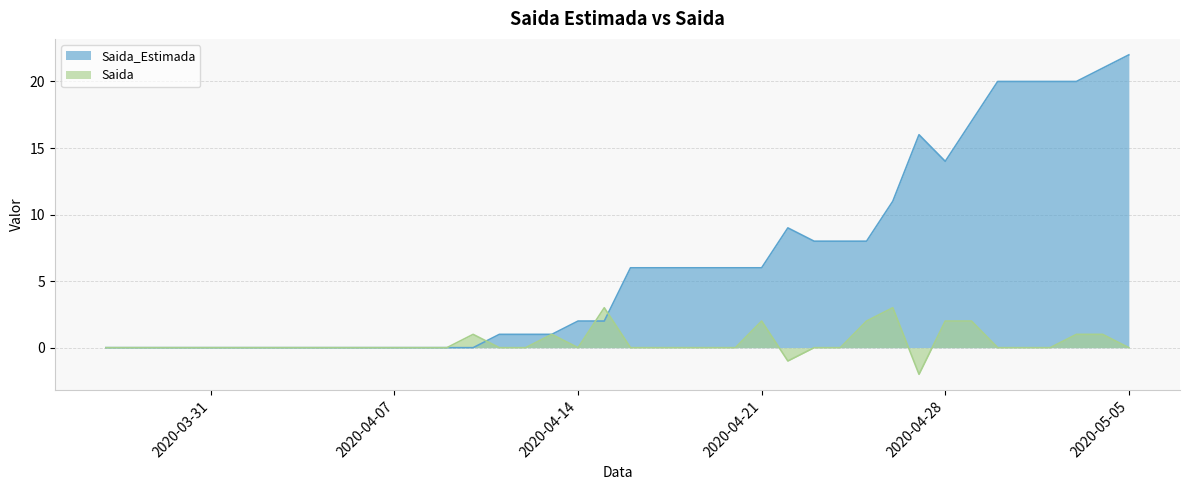

Reading left to right, extract all data points from this chart.

Saida_Estimada: 0	0	0	0	0	0	0	0	0	0	0	0	0	0	0	1	1	1	2	2	6	6	6	6	6	6	9	8	8	8	11	16	14	17	20	20	20	20	21	22
Saida: 0	0	0	0	0	0	0	0	0	0	0	0	0	0	1	0	0	1	0	3	0	0	0	0	0	2	-1	0	0	2	3	-2	2	2	0	0	0	1	1	0